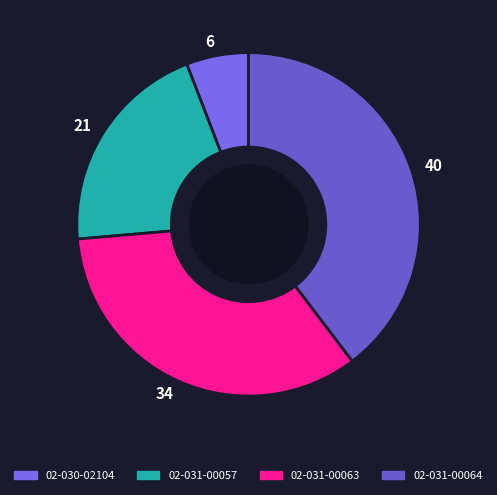

To the nearest percent, what portion does 02-031-00064 represent?

40%